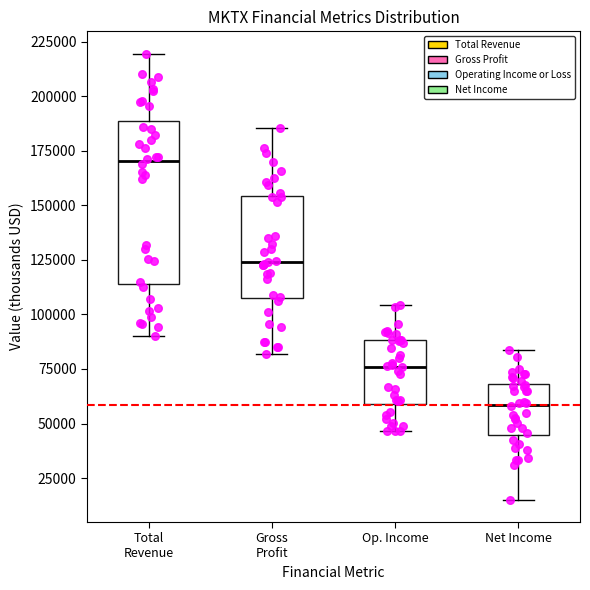

Comparing the boxes themselves (not the whiskers), which one is the tallest?

Total Revenue